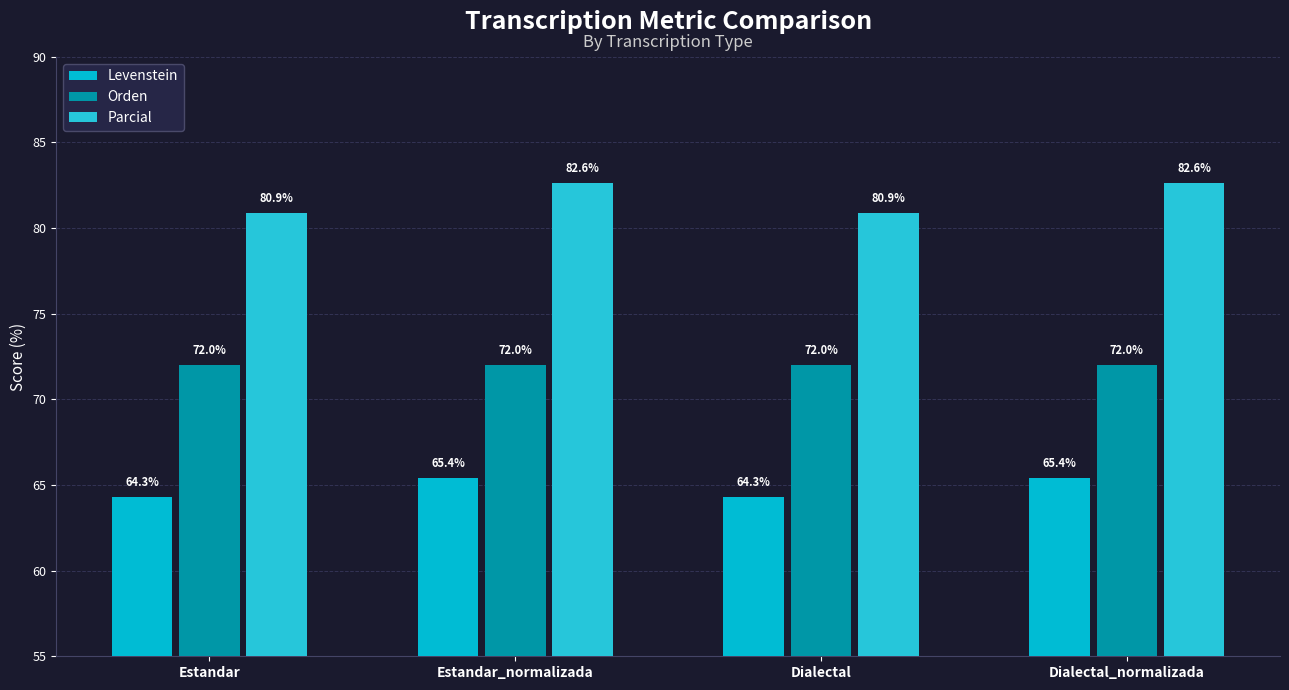

What are all the series names shown in the legend?

Levenstein, Orden, Parcial